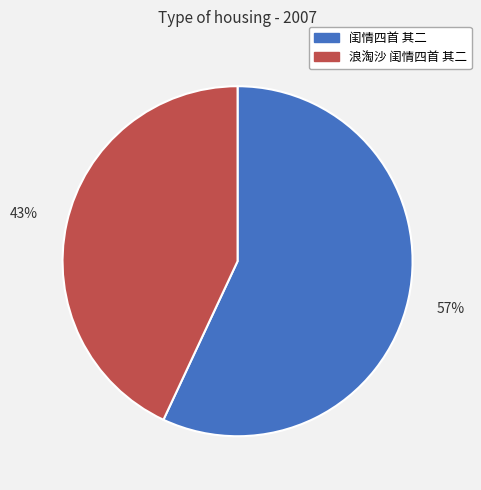

The 浪淘沙 闺情四首 其二 slice represents 33% of the pie. True or false?

False